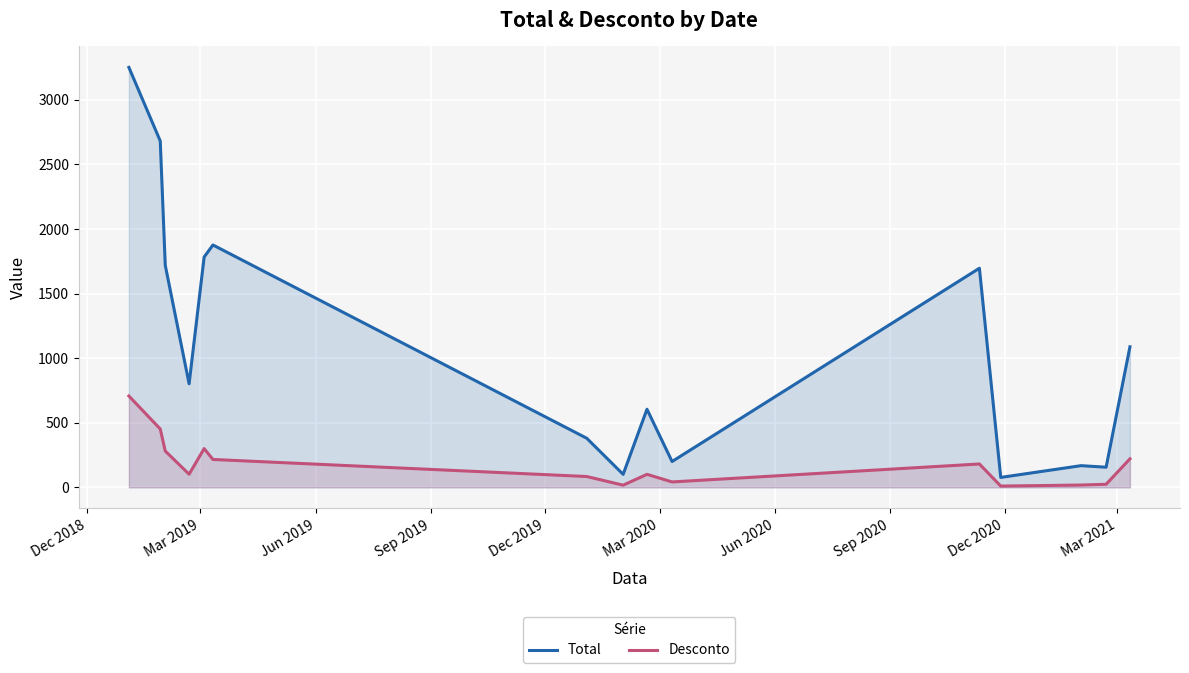

Count the number of data series in this chart.

2